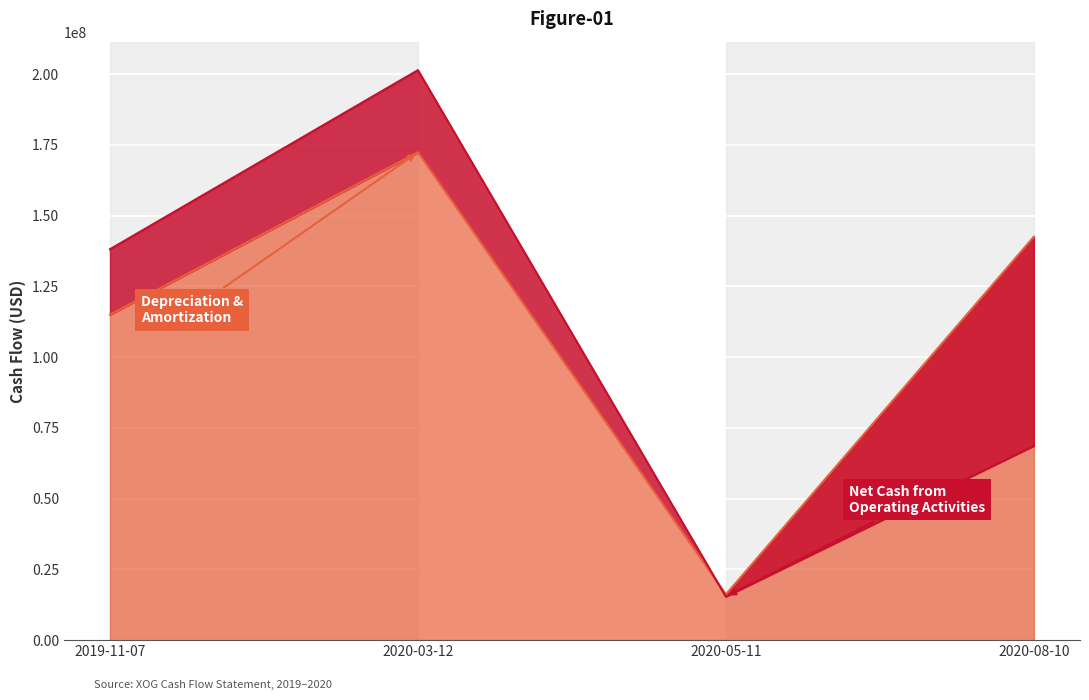

How many distinct data groups are displayed?

2